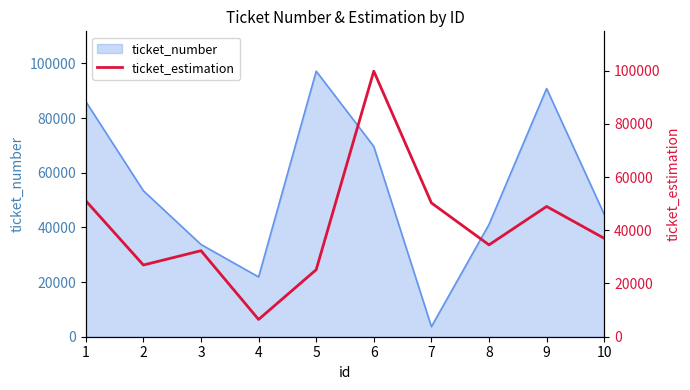

True or false: the data has more than 2 interior local peaks.

True